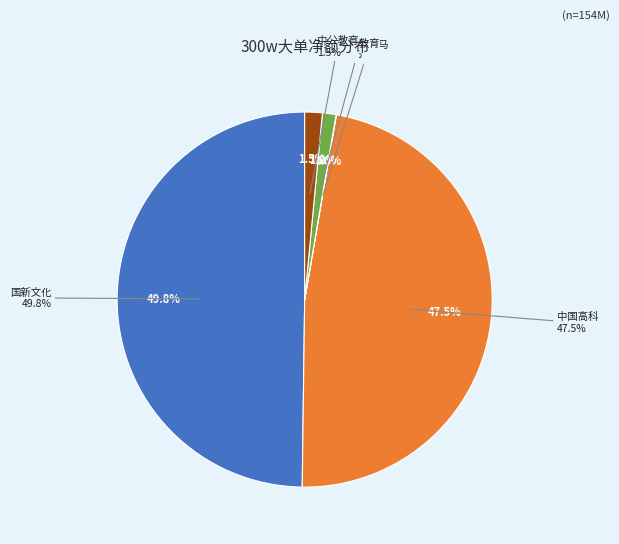

What is the change in value from 昂立教育 to 创业黑马?

+40860